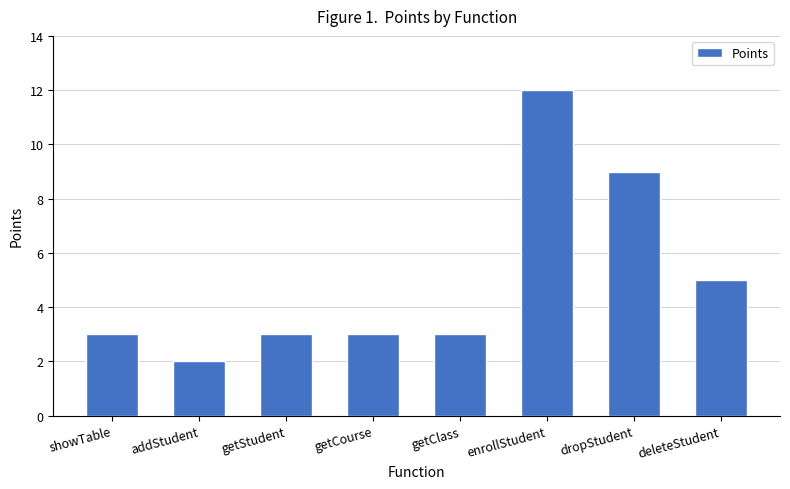

What is the average value?

5